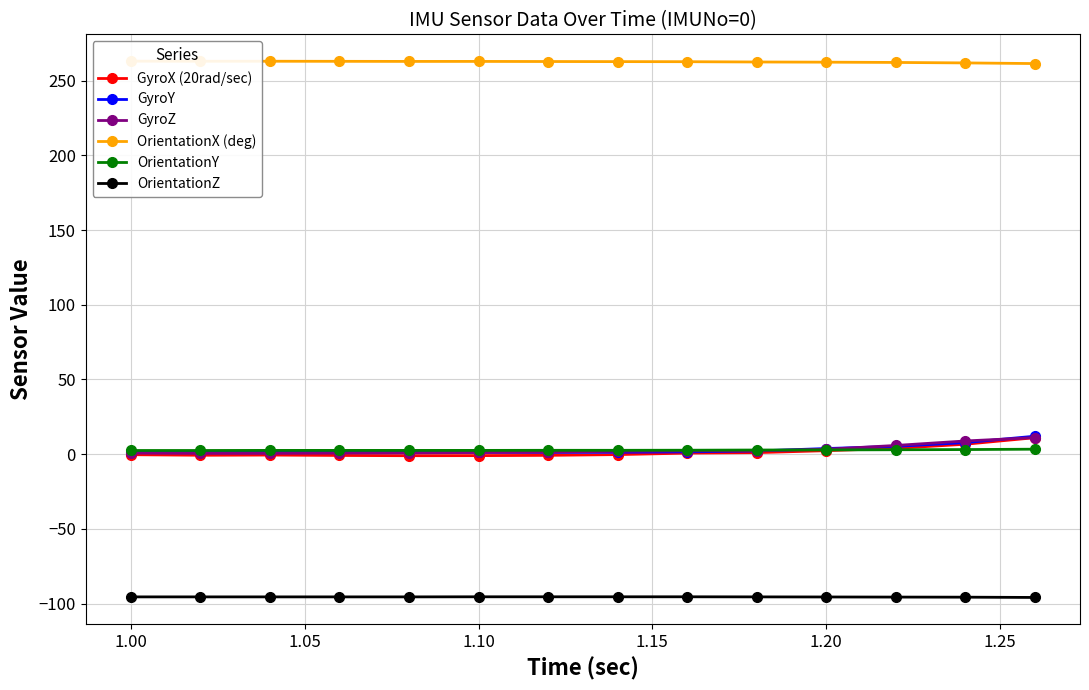

True or false: OrientationZ and GyroX (20rad/sec) intersect in this chart.

False